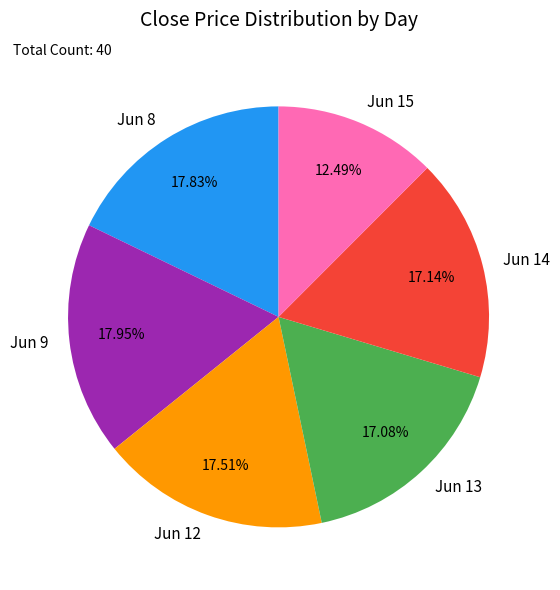

Does any single category account for the majority?

No